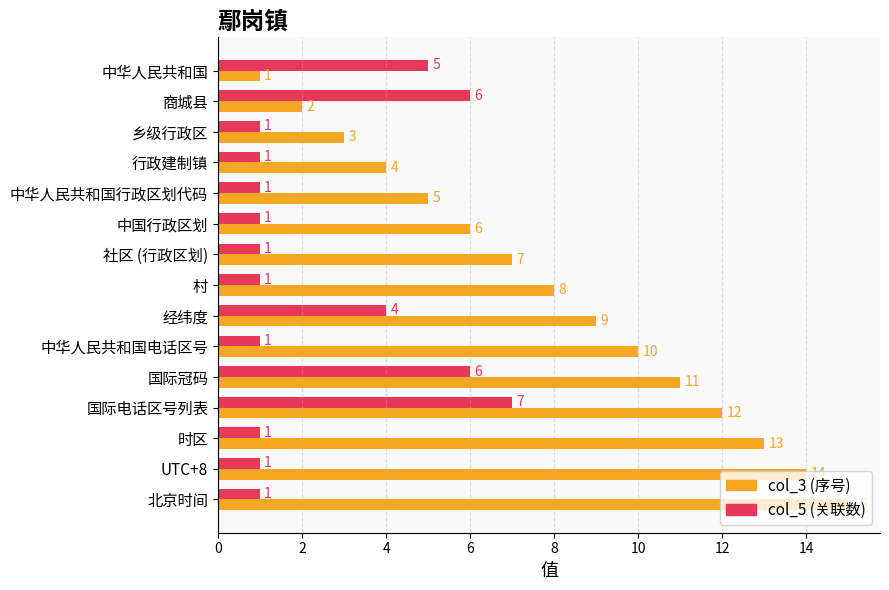

What is the total value across all series at 行政建制镇?

5